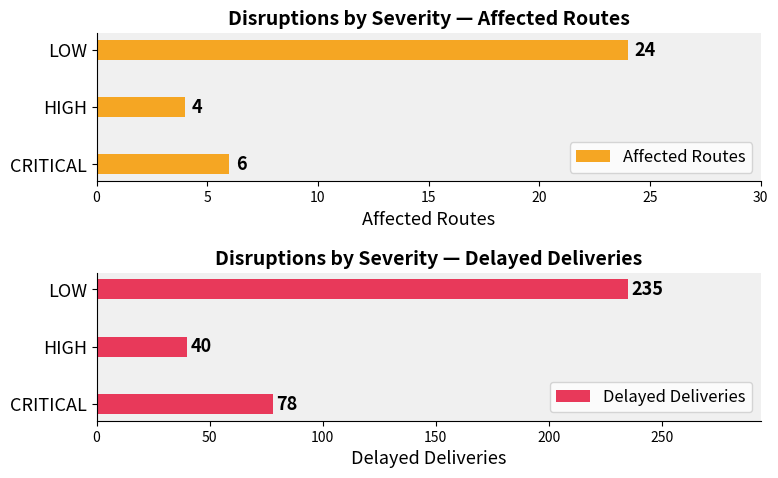

What value does the Affected Routes series have at HIGH, to the nearest 5?

5